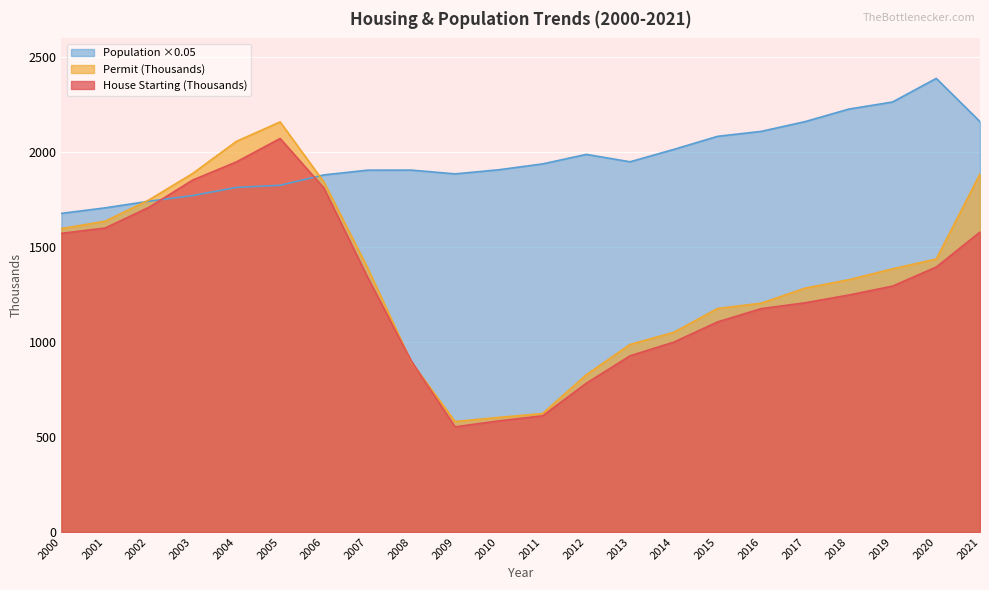

Does the chart display data point markers on the line(s)?

No